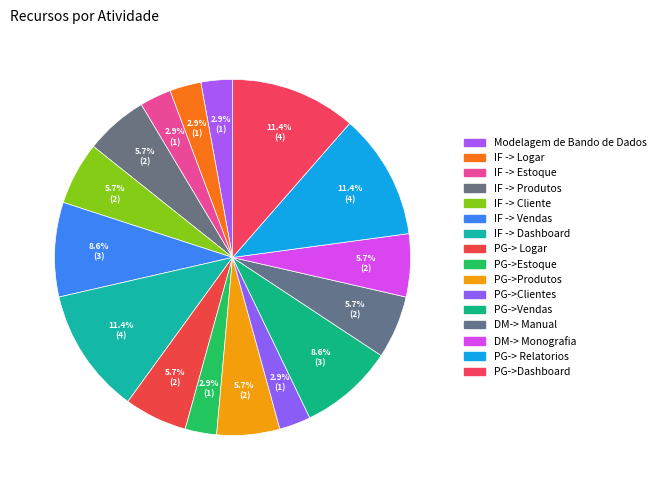

What percentage is the Modelagem de Bando de Dados slice, to the nearest percent?

3%